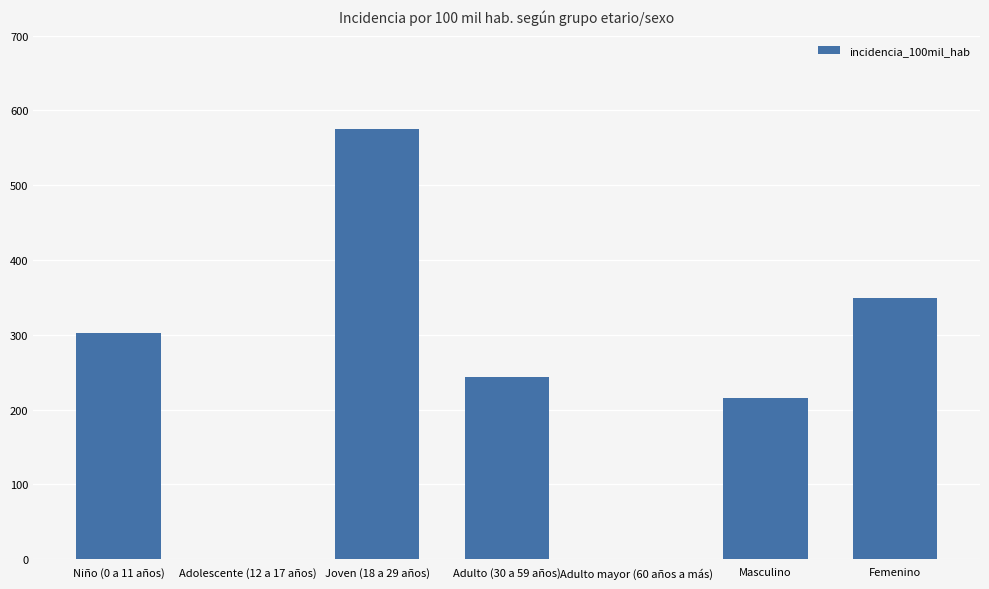

What is the change in value from Joven (18 a 29 años) to Adulto mayor (60 años a más)?

-575.5